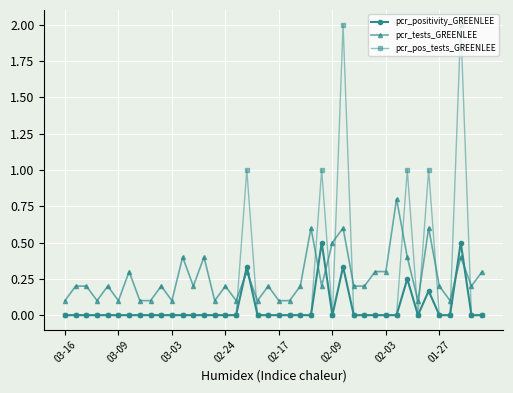

Which series has the widest spread of values?

pcr_pos_tests_GREENLEE